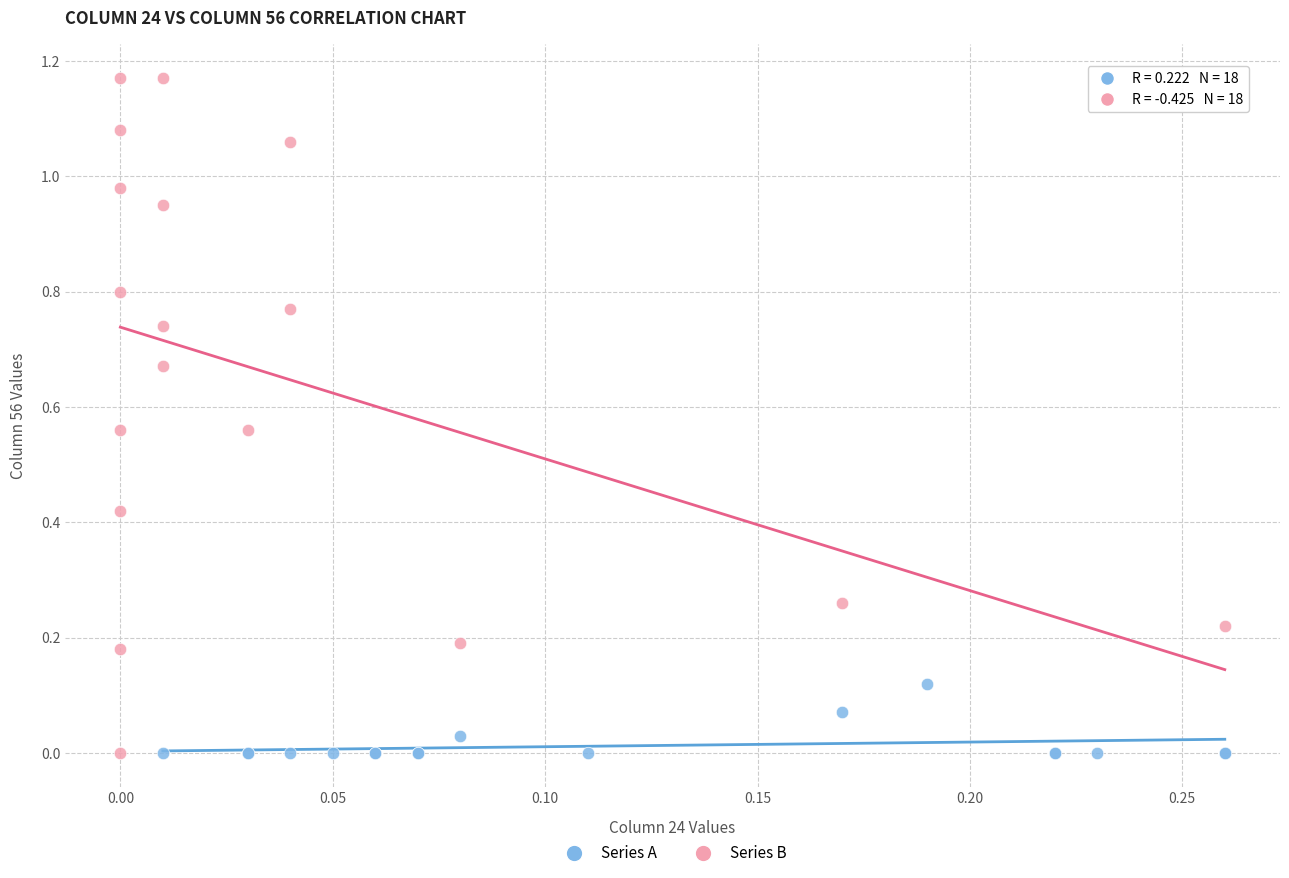

Which series contains the highest Y value?

Series B